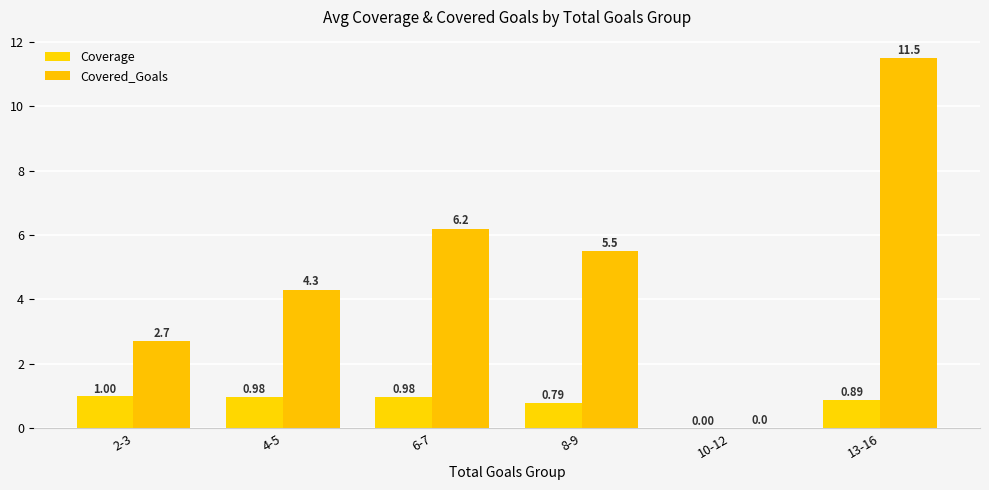

How many groups of bars are there?

6